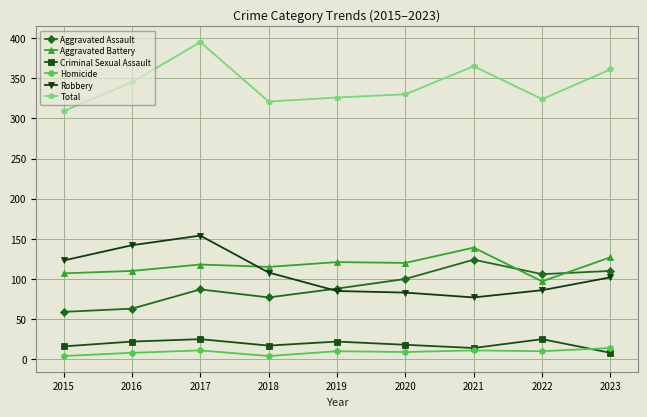

What is the sum of the Aggravated Battery values at 2022 and 2020?

217